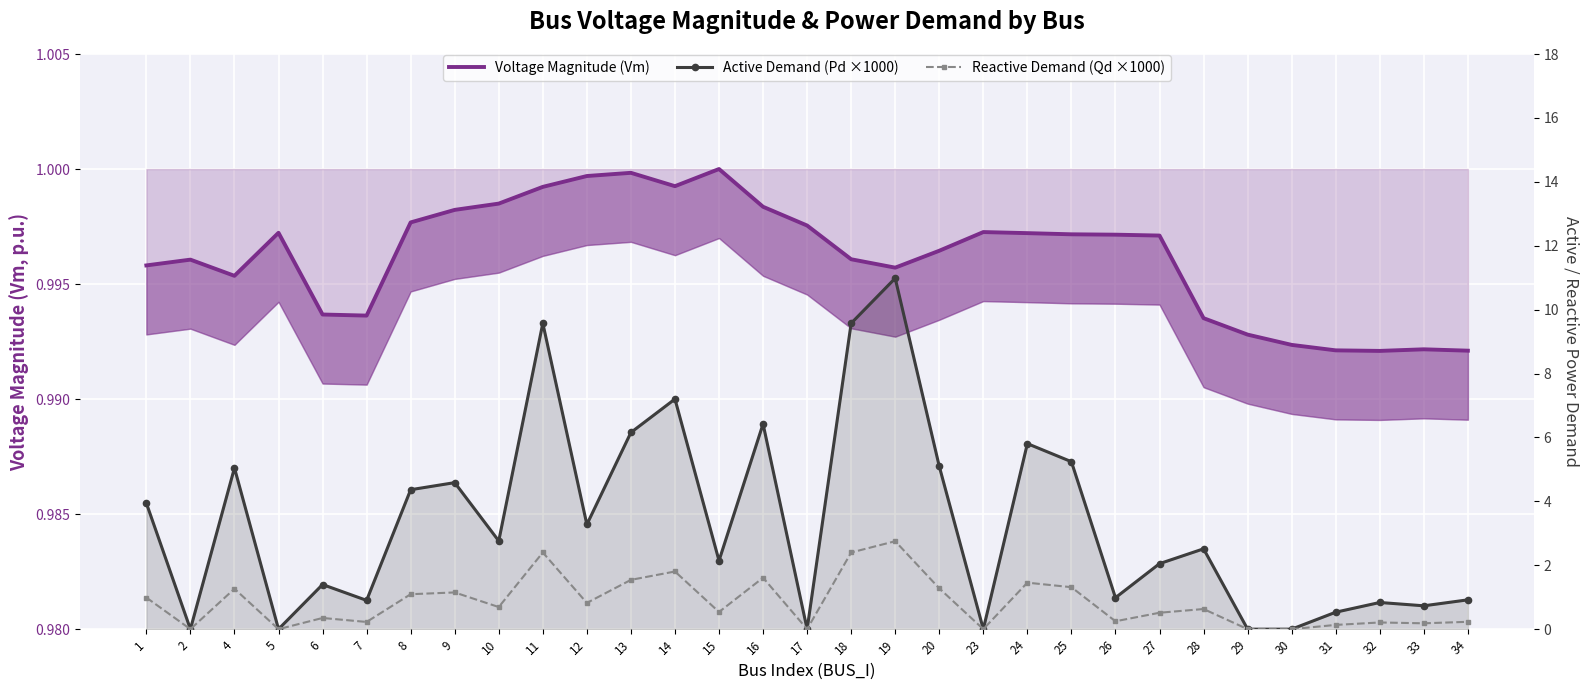

List the series in order of their peak value, highest first.

Active Demand (Pd ×1000), Reactive Demand (Qd ×1000), Voltage Magnitude (Vm)